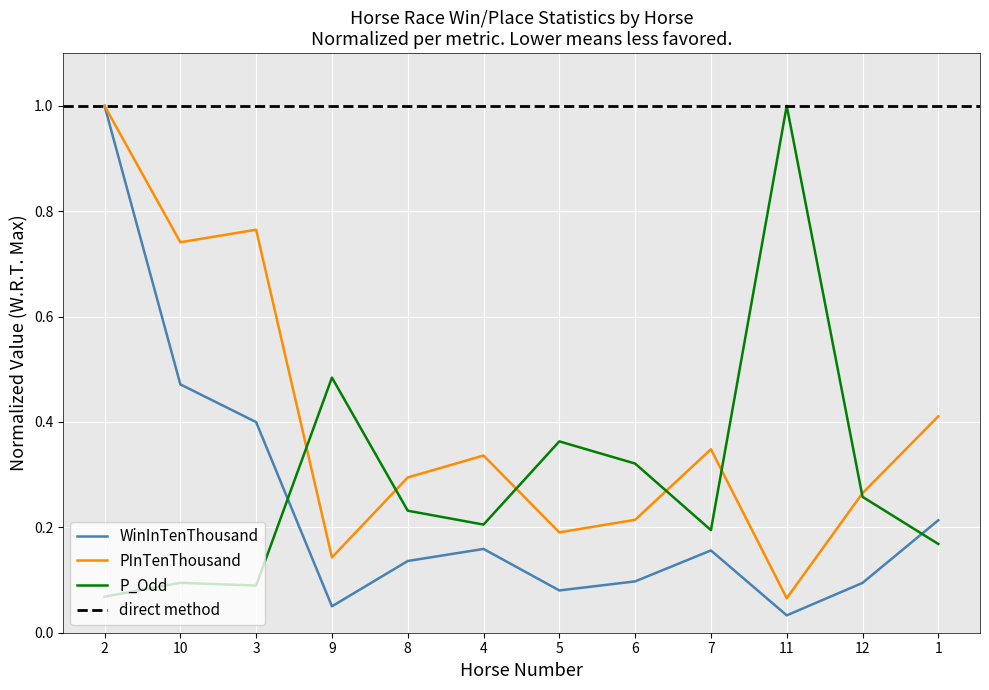

What is the label of the 4th point from the left?

9